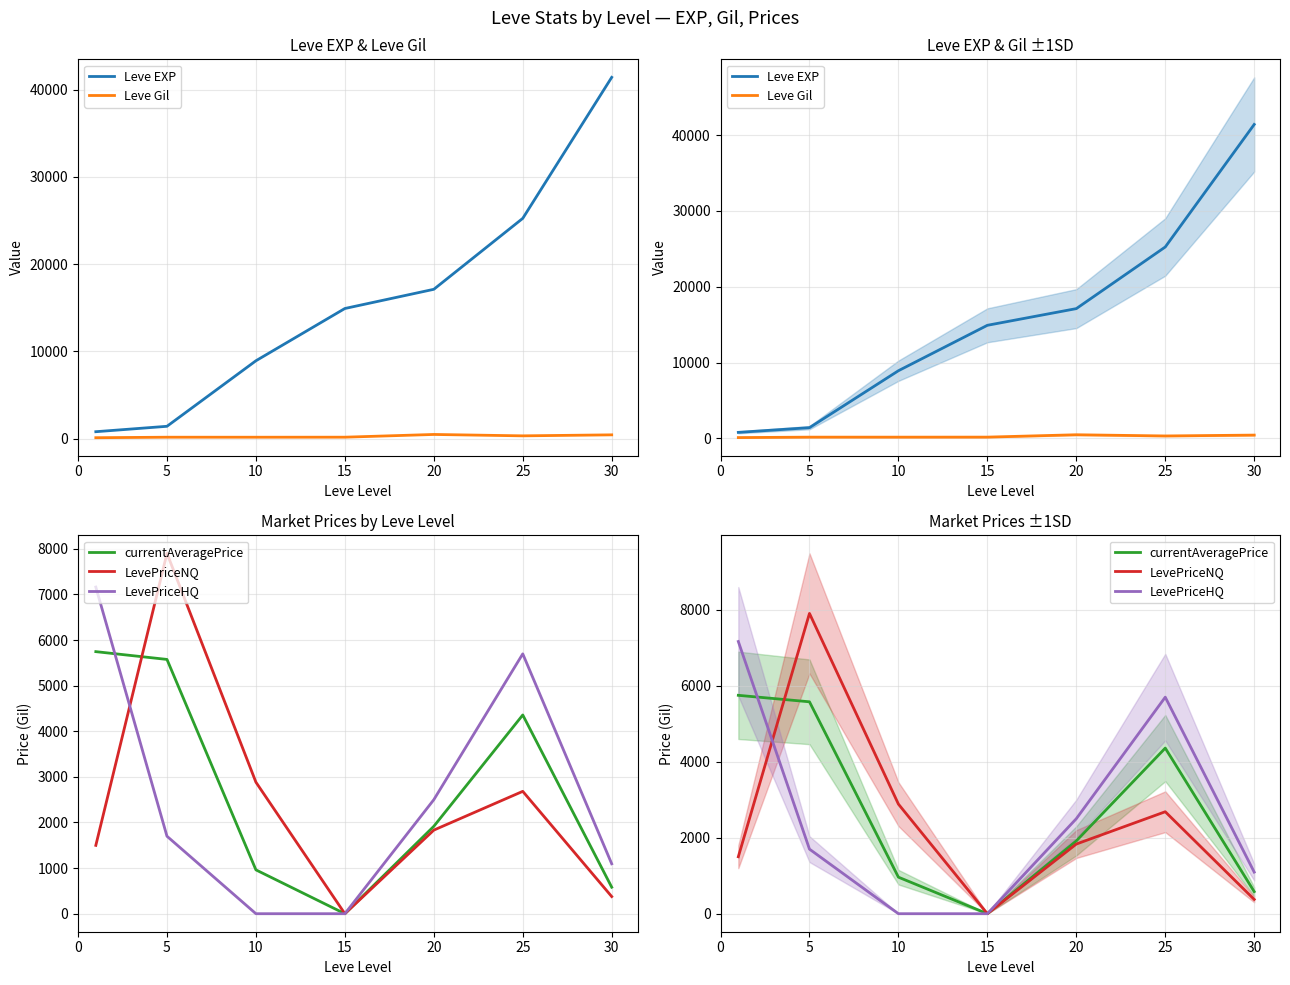

The value of Leve Gil at 25 is 143.0. True or false?

False